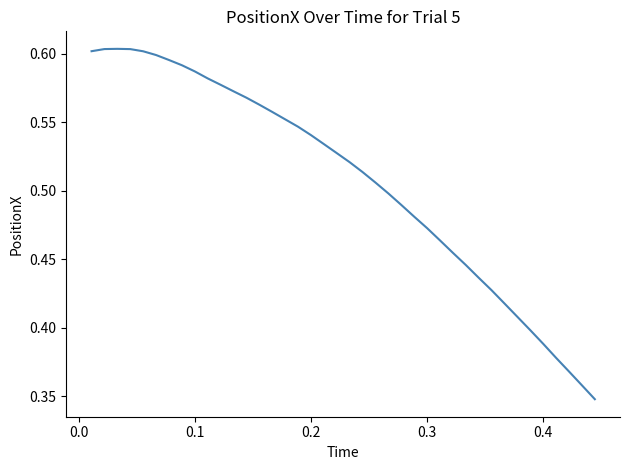

True or false: there are more than 1 points higher than both neighbors.

False